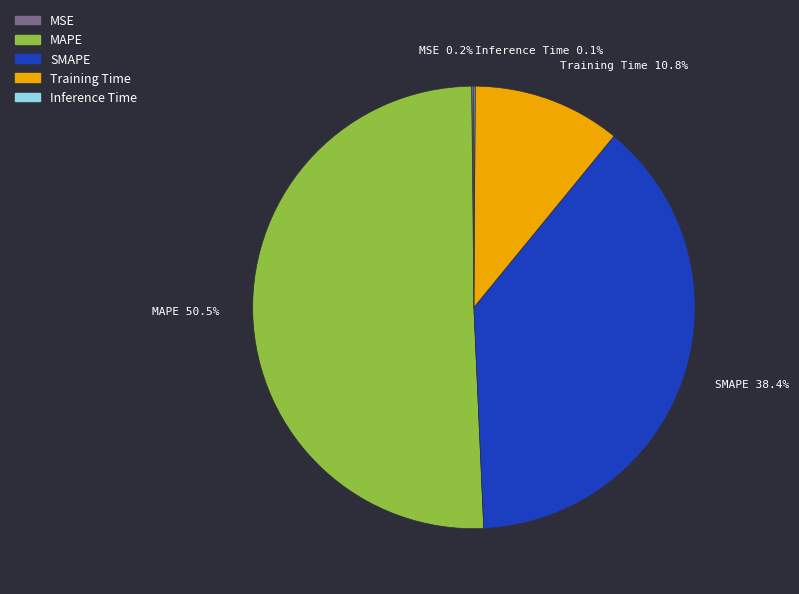

Which has a higher value, MAPE or SMAPE?

MAPE